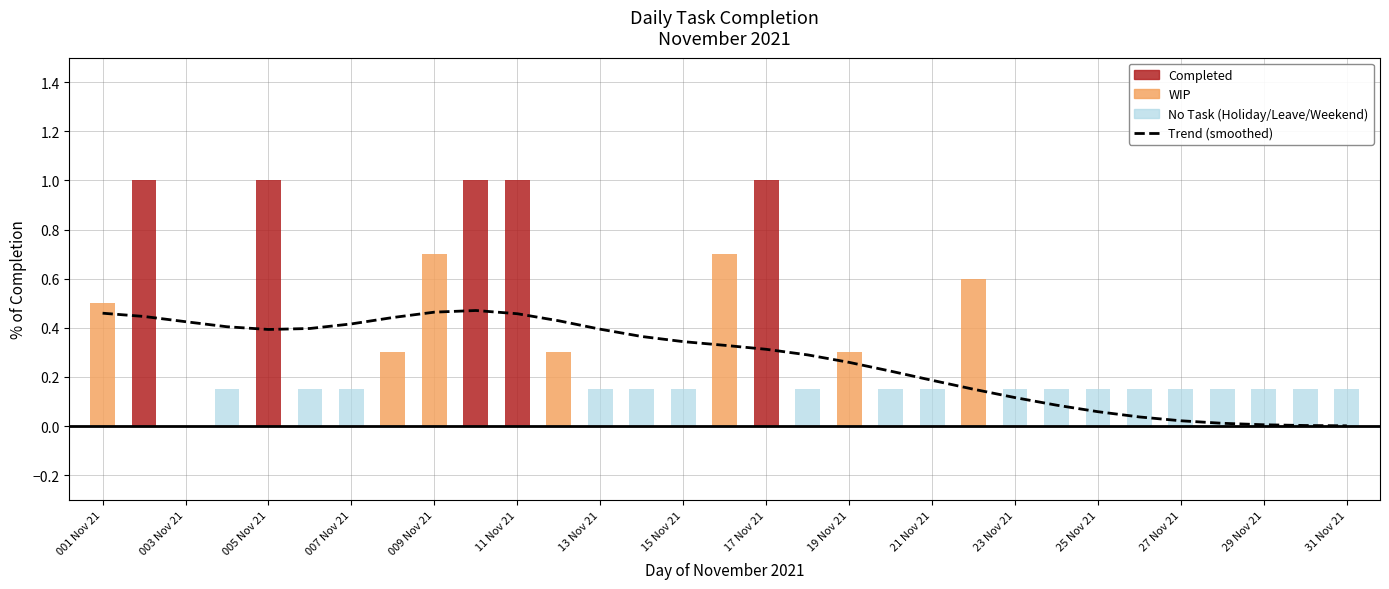

What position from the left is 31 Nov 21?

31